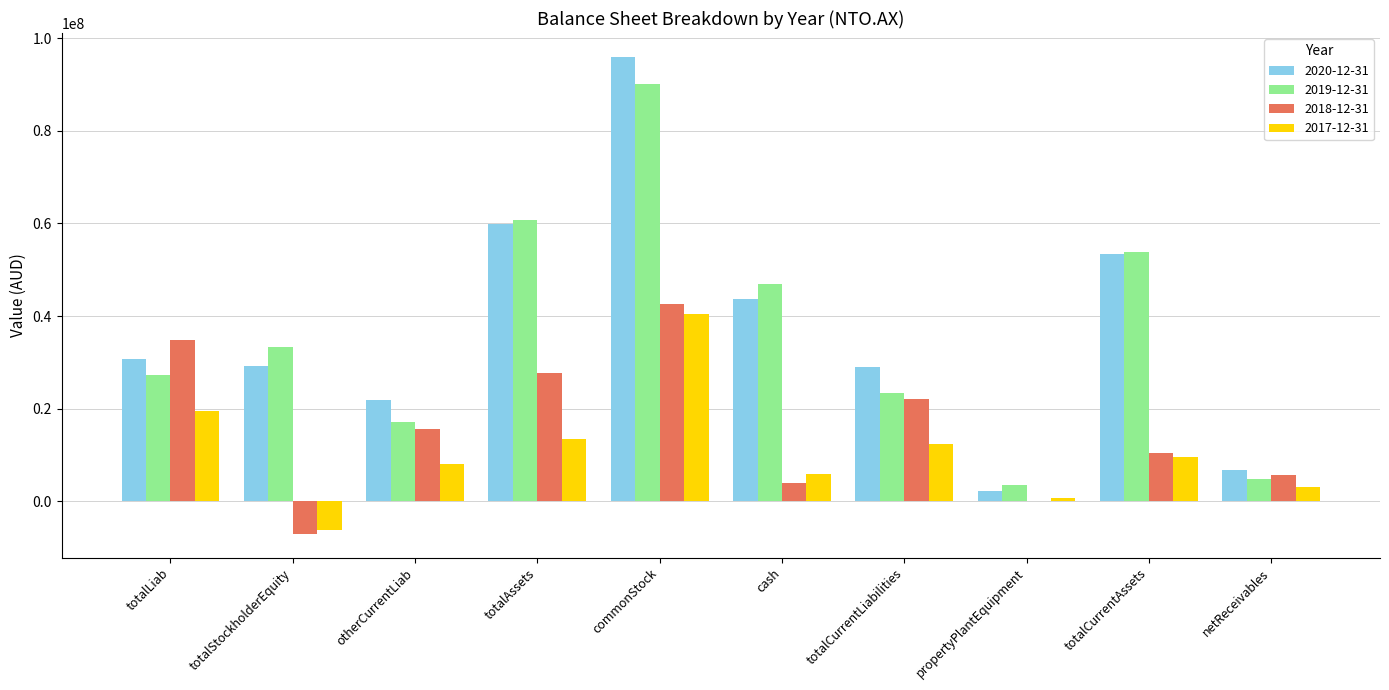

Which series changed the most between propertyPlantEquipment and netReceivables?

2018-12-31